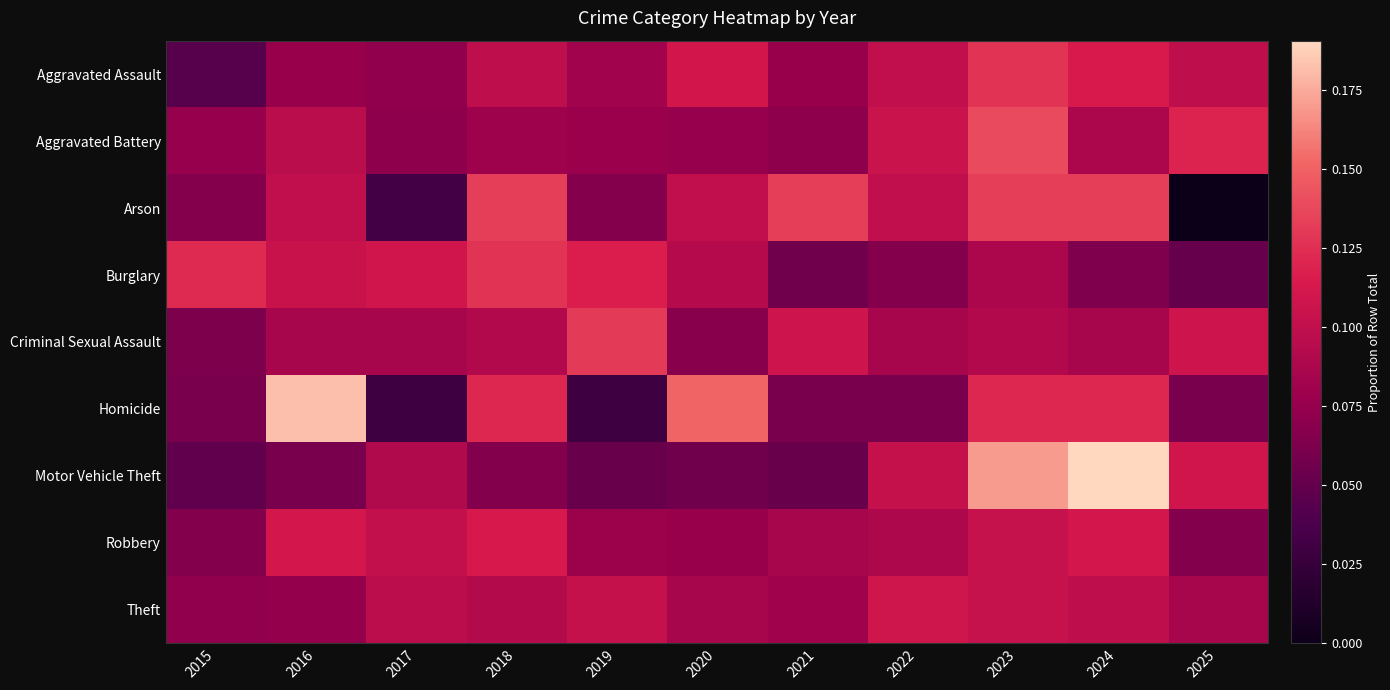

Which series has the widest spread of values?

Homicide